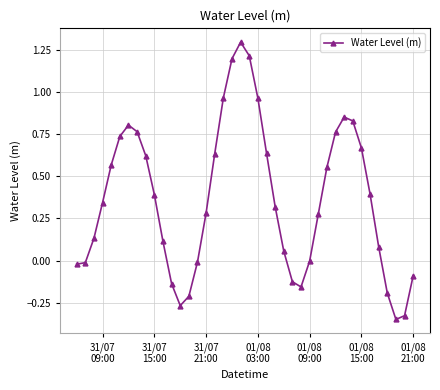

What is the maximum value shown in the chart?

1.3